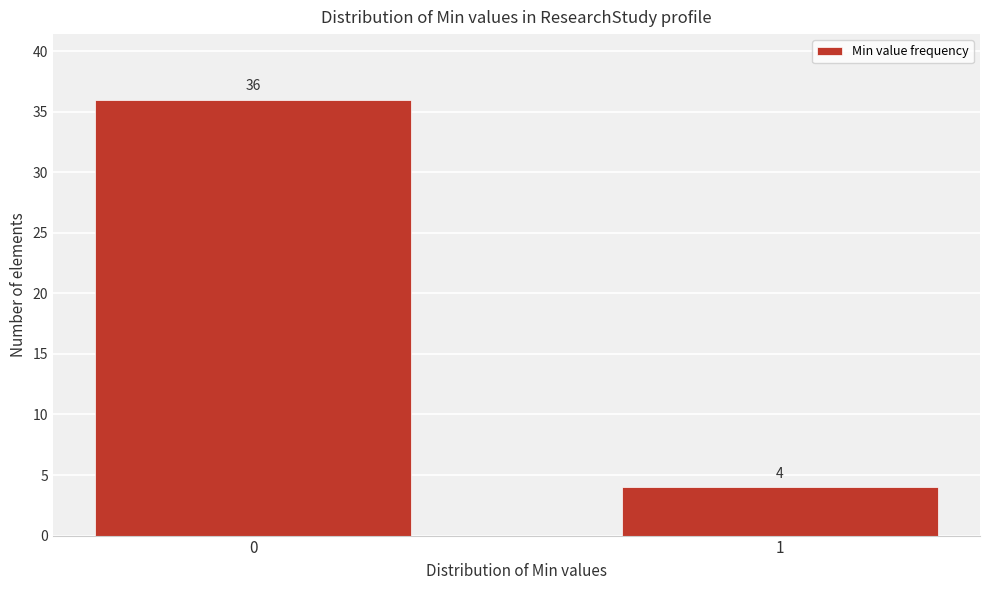

Reading left to right, transcribe all the data shown in this chart.

0=36	1=4